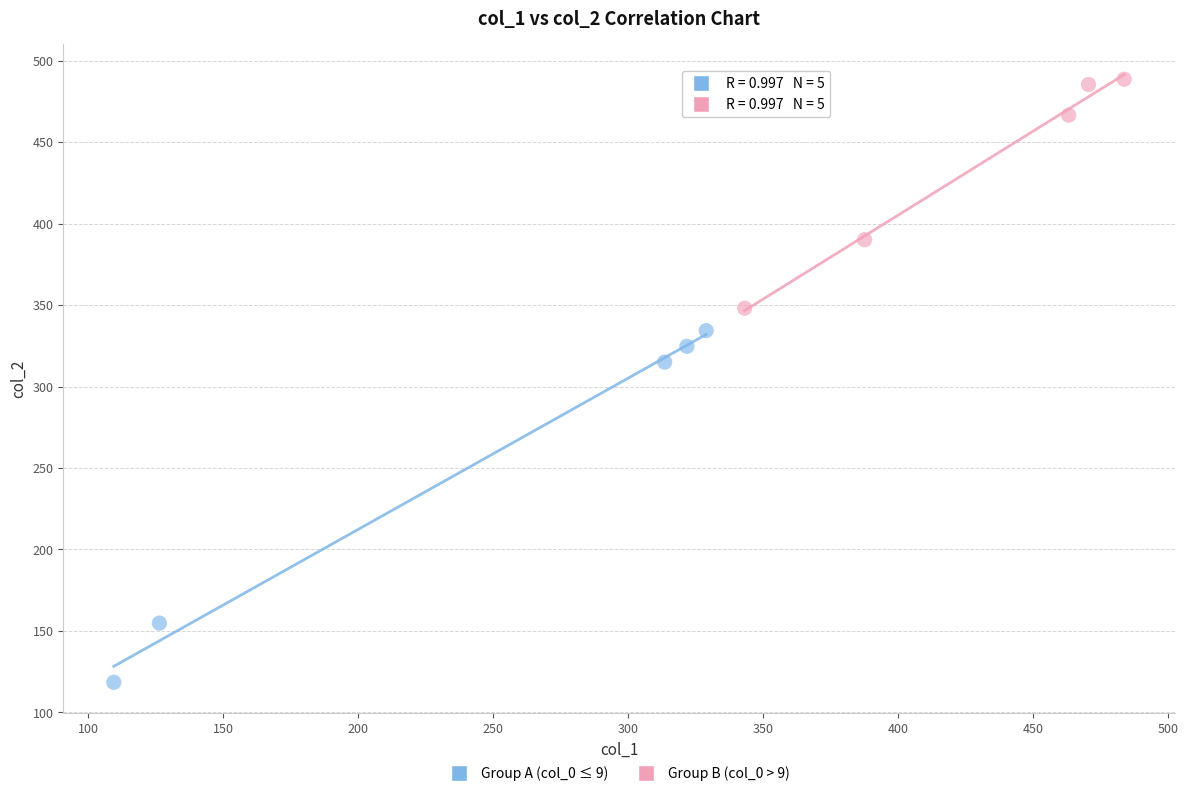

What are all the series names shown in the legend?

Group A (col_0 ≤ 9), Group B (col_0 > 9)